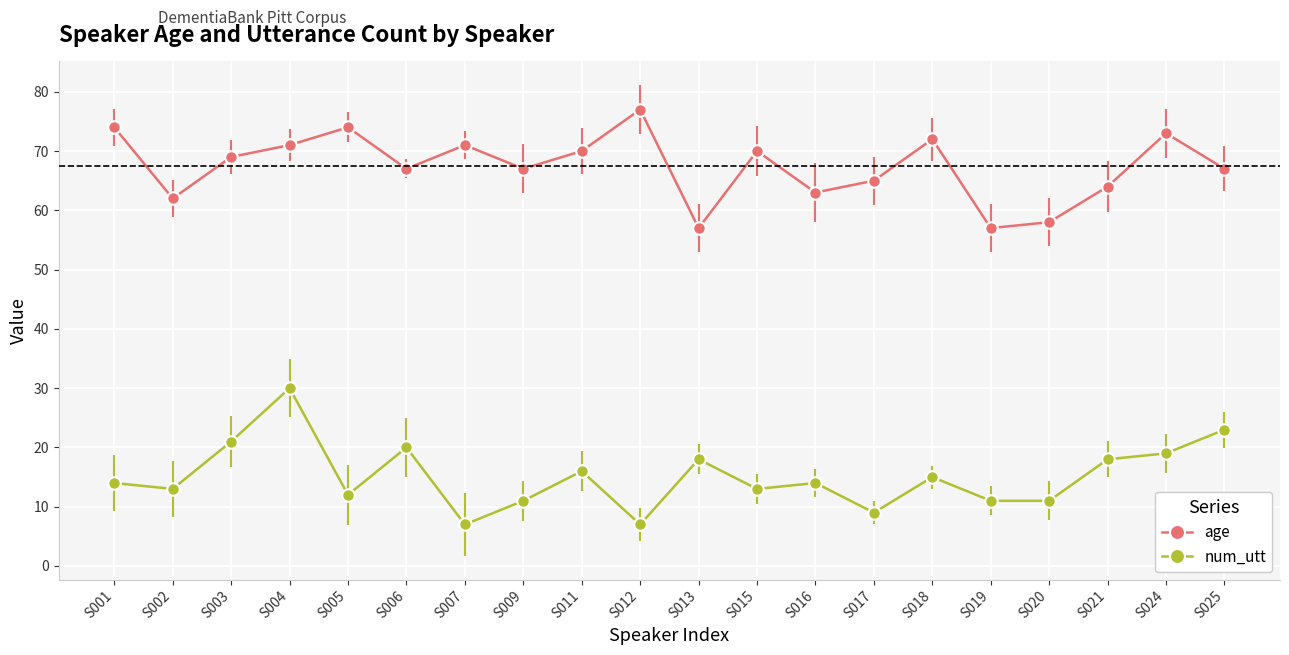

True or false: age and num_utt cross at least once.

False